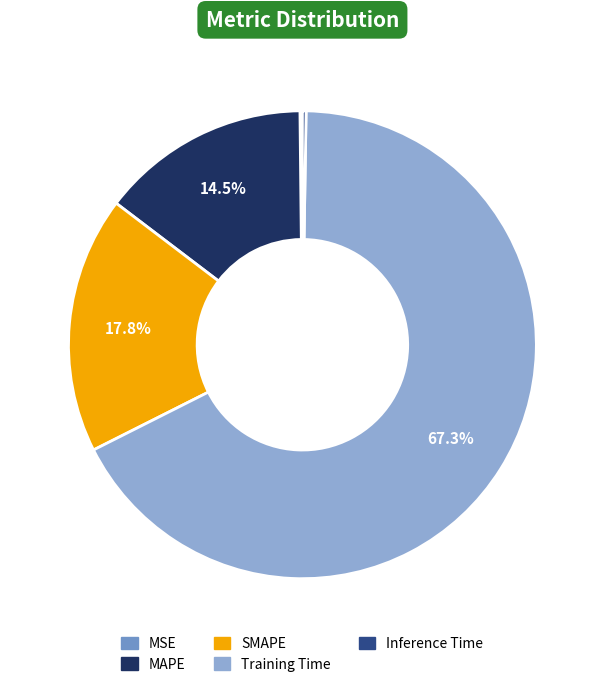

Which slice is the smallest?

MSE